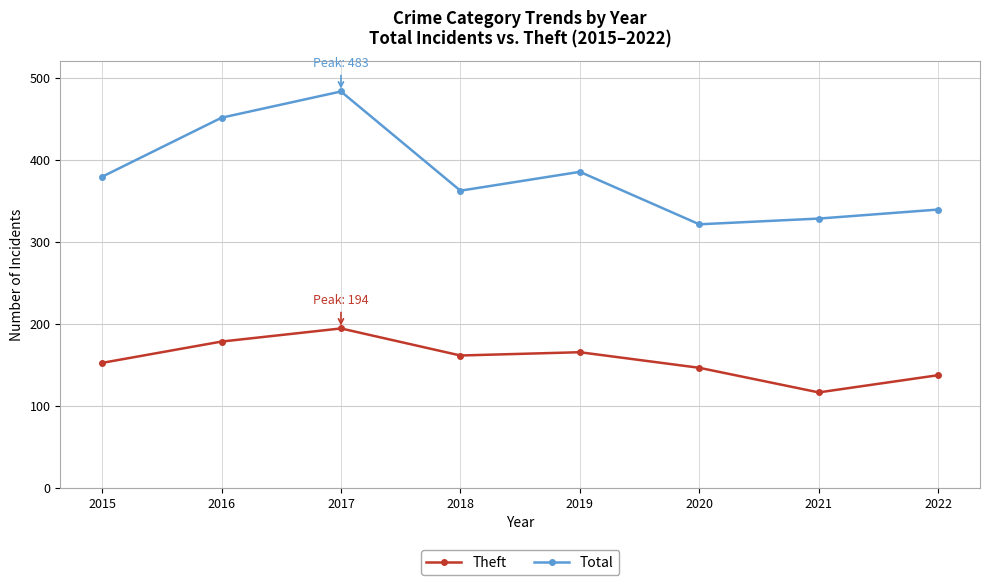

What is the highest value of the Theft series?

194